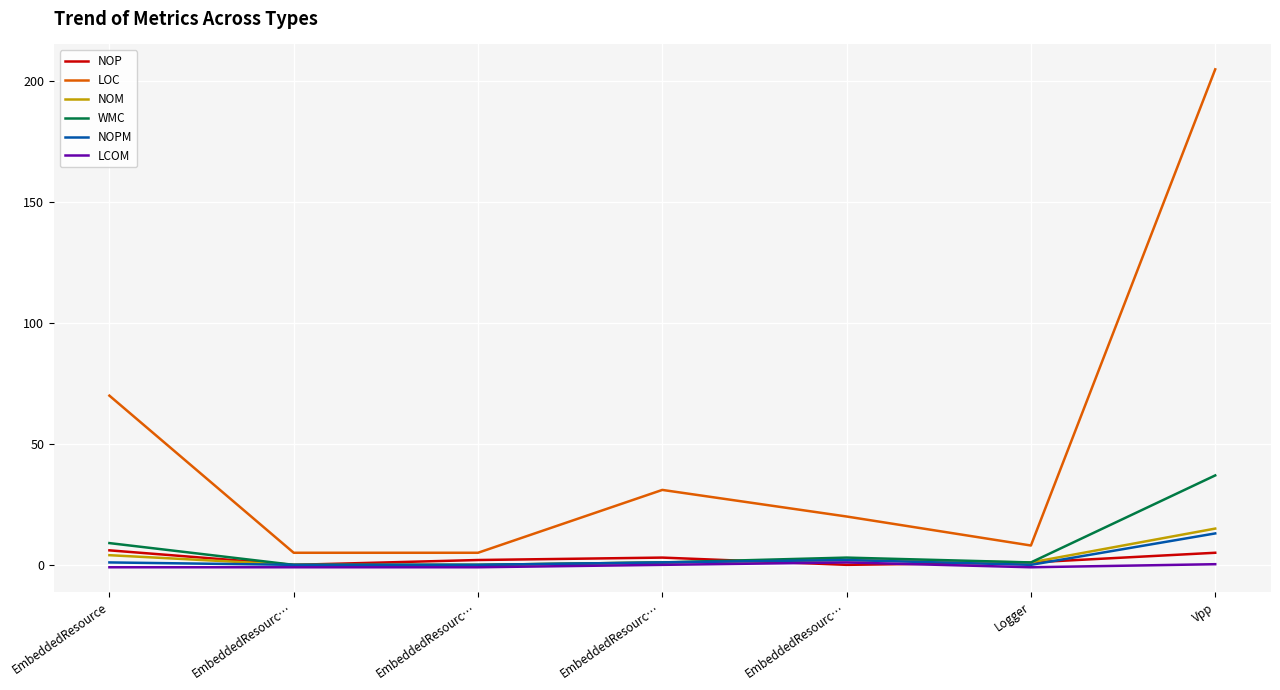

Reading right to left, list all the values displayed in this chart.

NOP: Vpp=5.0	Logger=1.0	EmbeddedResourc…=0.0	EmbeddedResourc…=3.0	EmbeddedResourc…=2.0	EmbeddedResourc…=0.0	EmbeddedResource=6.0
LOC: Vpp=205.0	Logger=8.0	EmbeddedResourc…=20.0	EmbeddedResourc…=31.0	EmbeddedResourc…=5.0	EmbeddedResourc…=5.0	EmbeddedResource=70.0
NOM: Vpp=15.0	Logger=1.0	EmbeddedResourc…=2.0	EmbeddedResourc…=1.0	EmbeddedResourc…=0.0	EmbeddedResourc…=0.0	EmbeddedResource=4.0
WMC: Vpp=37.0	Logger=1.0	EmbeddedResourc…=3.0	EmbeddedResourc…=1.0	EmbeddedResourc…=0.0	EmbeddedResourc…=0.0	EmbeddedResource=9.0
NOPM: Vpp=13.0	Logger=0.0	EmbeddedResourc…=2.0	EmbeddedResourc…=1.0	EmbeddedResourc…=0.0	EmbeddedResourc…=0.0	EmbeddedResource=1.0
LCOM: Vpp=0.3	Logger=-1.0	EmbeddedResourc…=1.0	EmbeddedResourc…=0.0	EmbeddedResourc…=-1.0	EmbeddedResourc…=-1.0	EmbeddedResource=-1.0